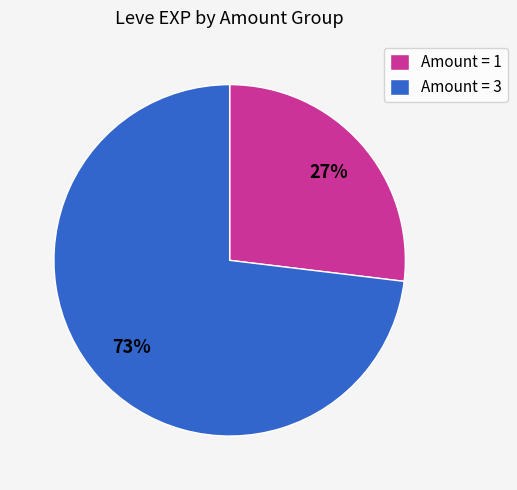

Between Amount = 3 and Amount = 1, which is larger?

Amount = 3